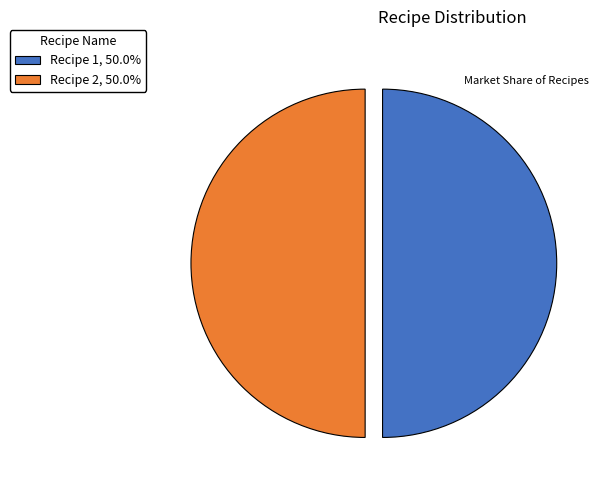

Do Recipe 1, 50.0% and Recipe 2, 50.0% together represent more than half of the pie?

Yes